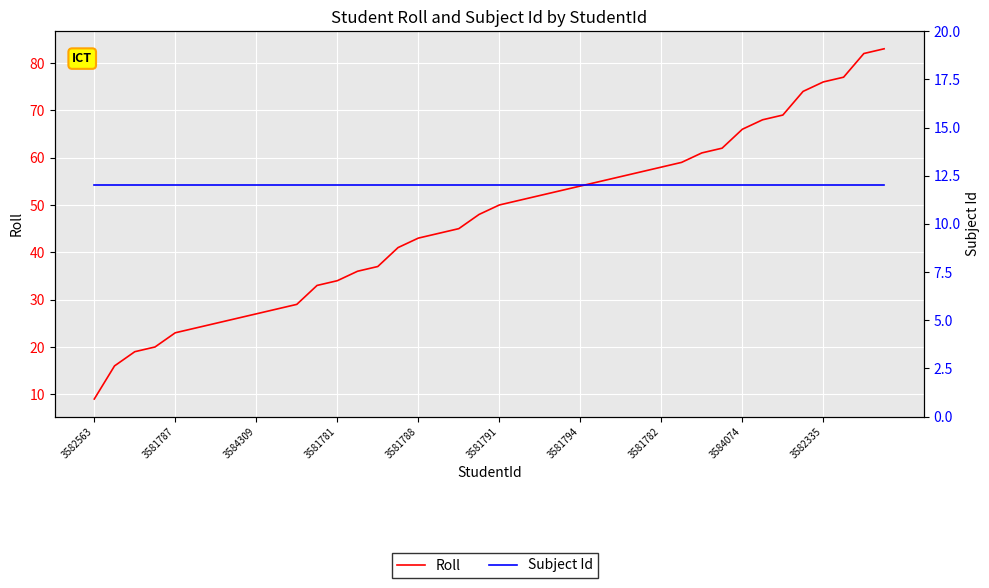

After their last crossing, which series has the higher values: Subject Id or Roll?

Roll